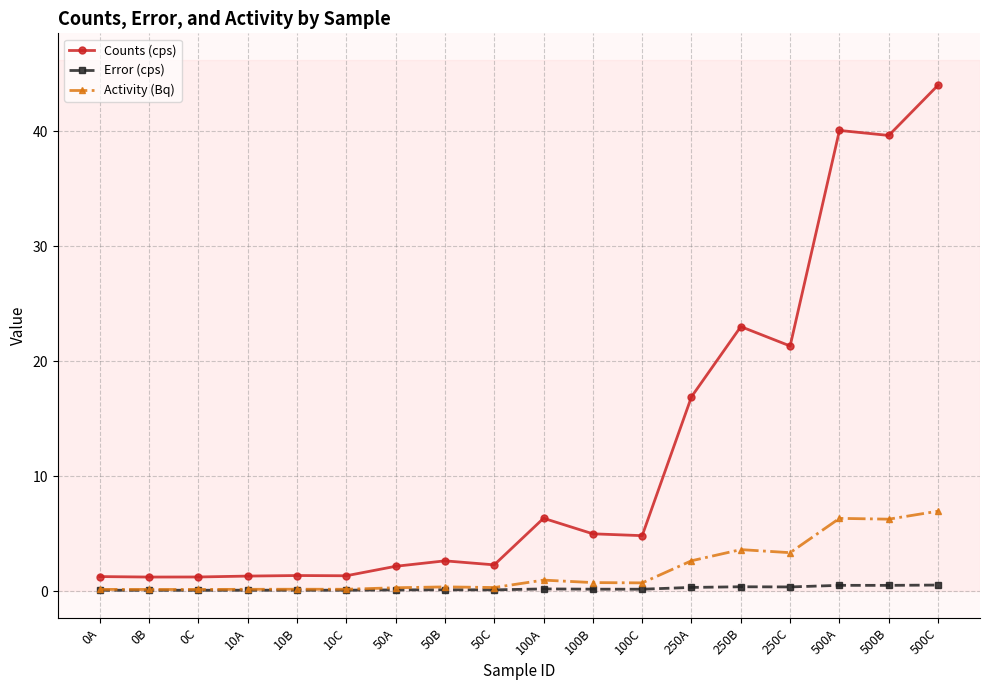

True or false: Error (cps) and Counts (cps) cross at least once.

False